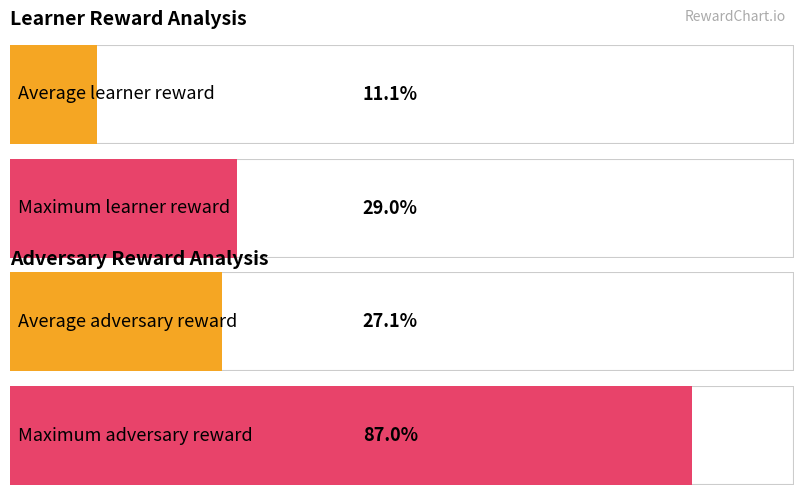

The psudo reward series shows 3 at 2. True or false?

False